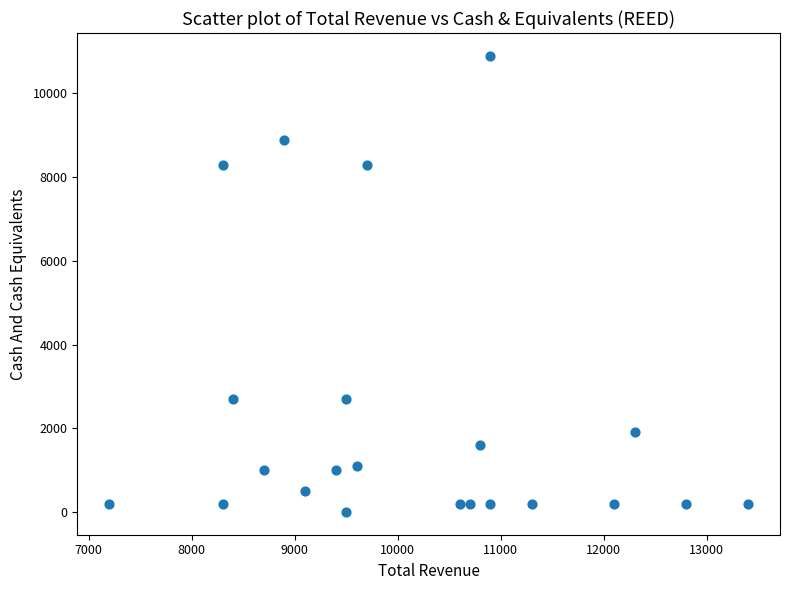

What is the range of Y values (max minus min)?

10900